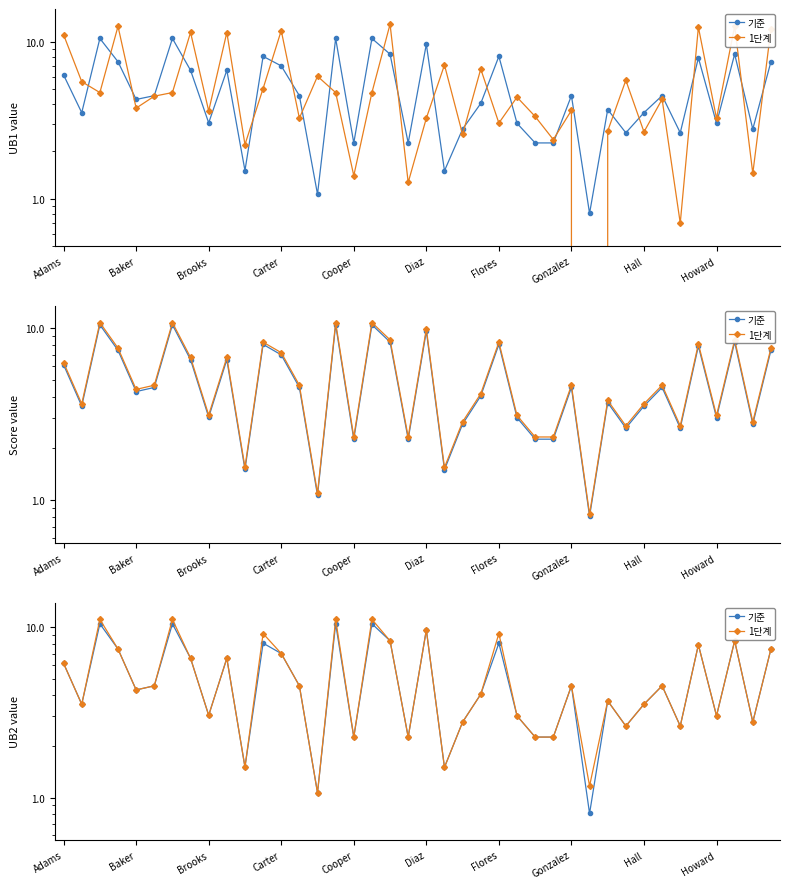

The 기준 series shows 4.5 at 33. True or false?

True